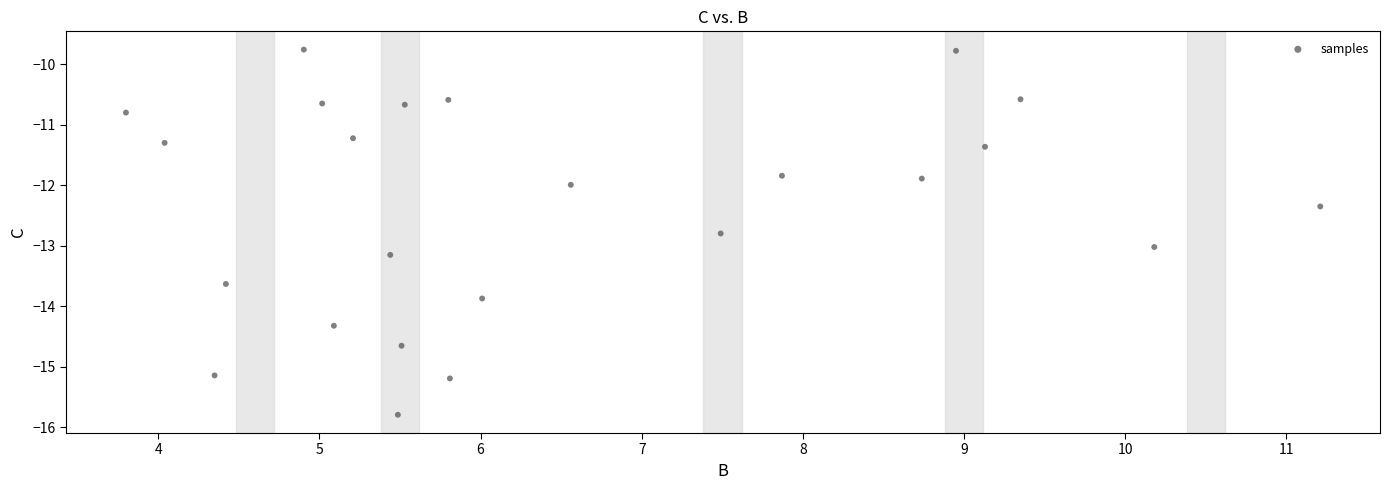

What is the range of X values (max minus min)?

7.4